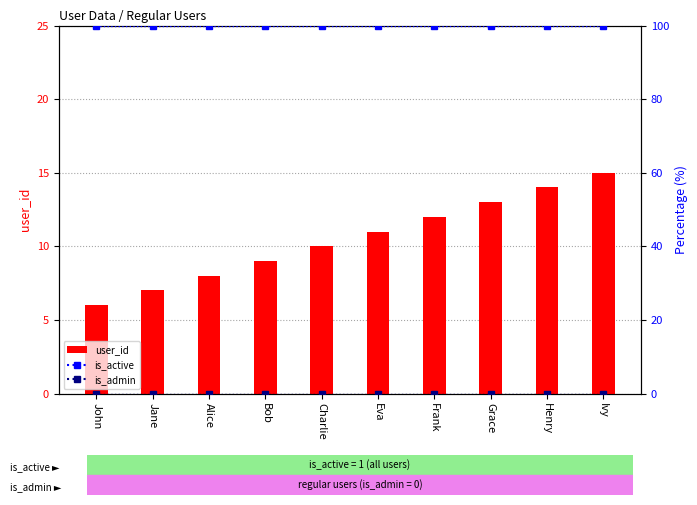

What is the greatest value displayed?

100